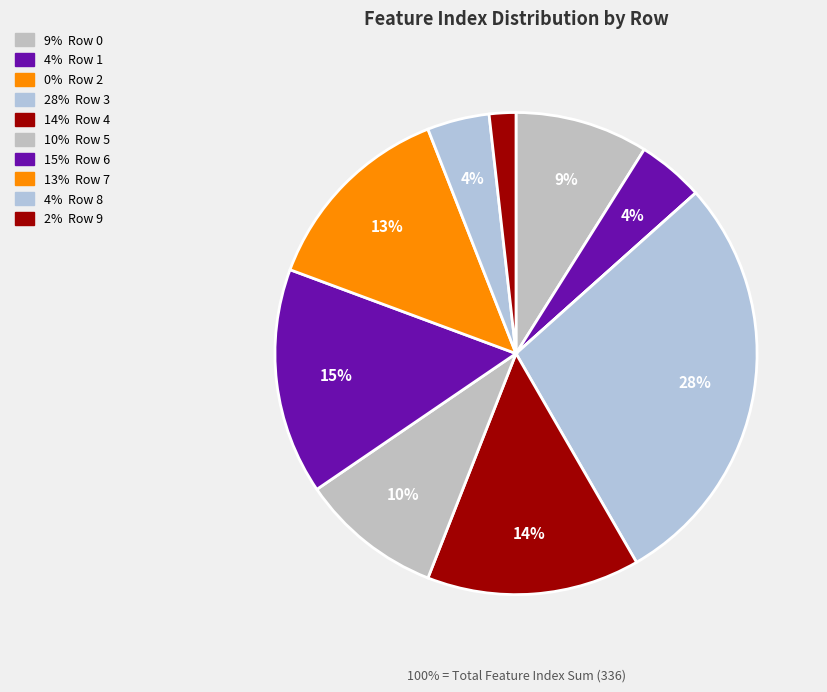

Does Row 7 represent more than half of the total?

No